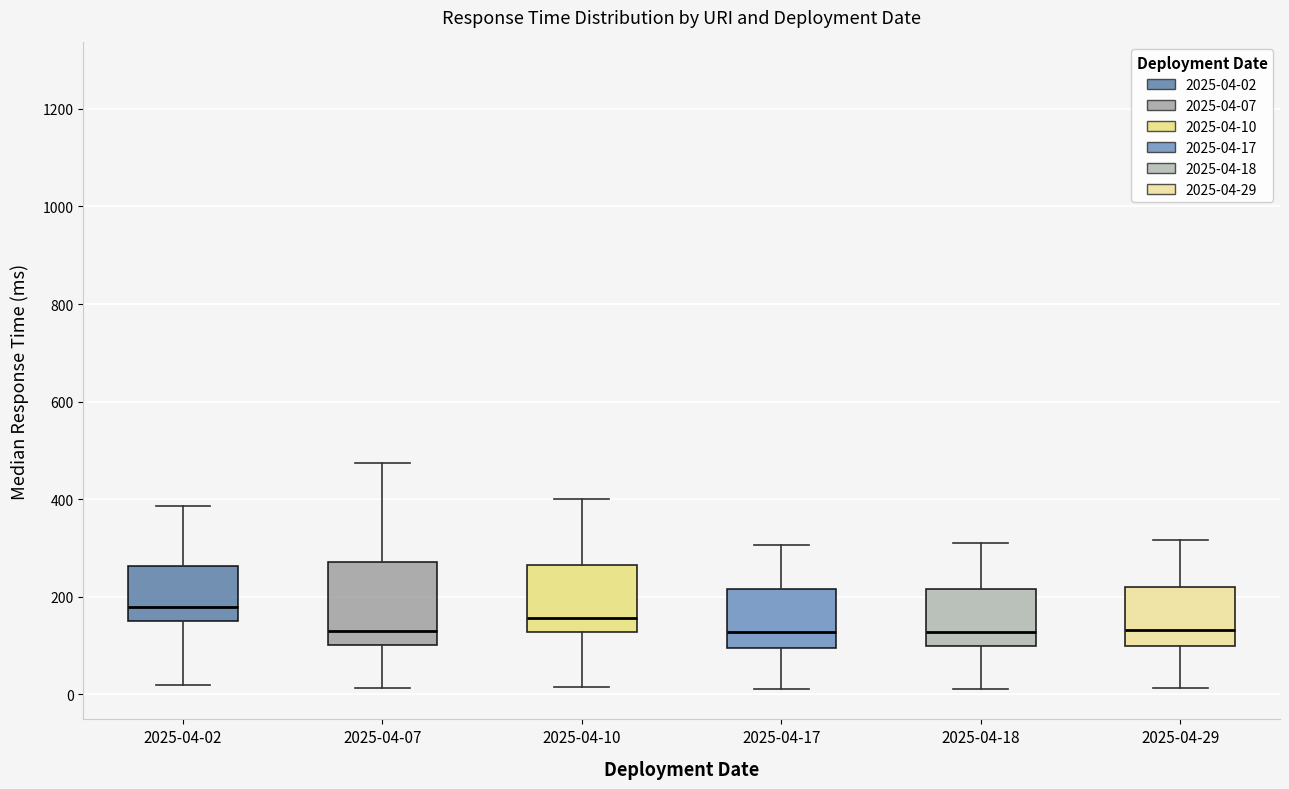

Reading left to right, transcribe this box plot: for each box, give where its median line is, the range the box spans, and where its two whiskers end, as read against the y-axis. The values are not printed on the chart, so give them approximately, as read against the axis.

2025-04-02: median 180, box 160 to 260, whiskers 20 to 380
2025-04-07: median 140, box 100 to 280, whiskers 20 to 480
2025-04-10: median 160, box 120 to 260, whiskers 20 to 400
2025-04-17: median 120, box 100 to 220, whiskers 20 to 300
2025-04-18: median 120, box 100 to 220, whiskers 20 to 320
2025-04-29: median 140, box 100 to 220, whiskers 20 to 320